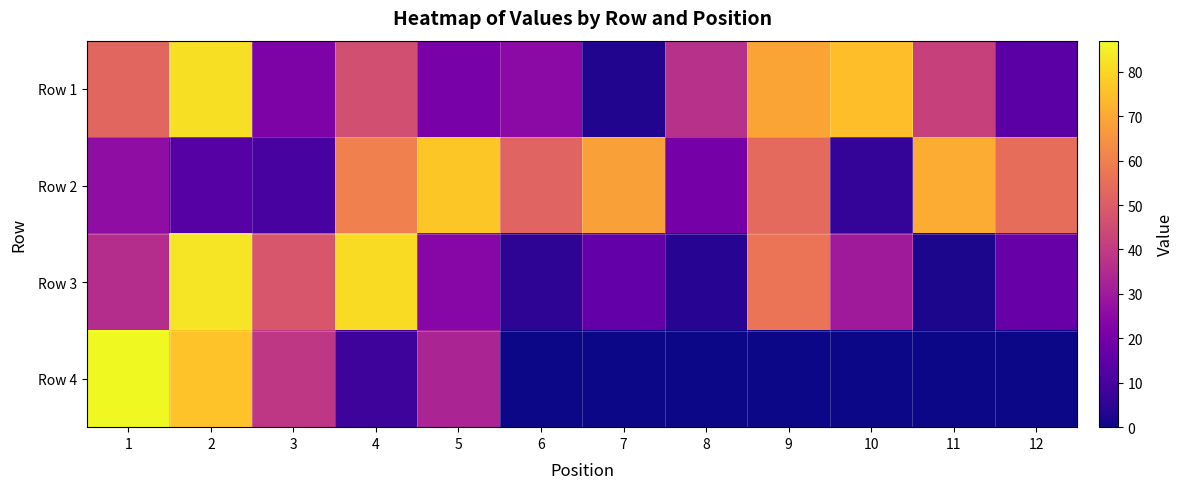

At how many categories does at least one series exceed 54?

9